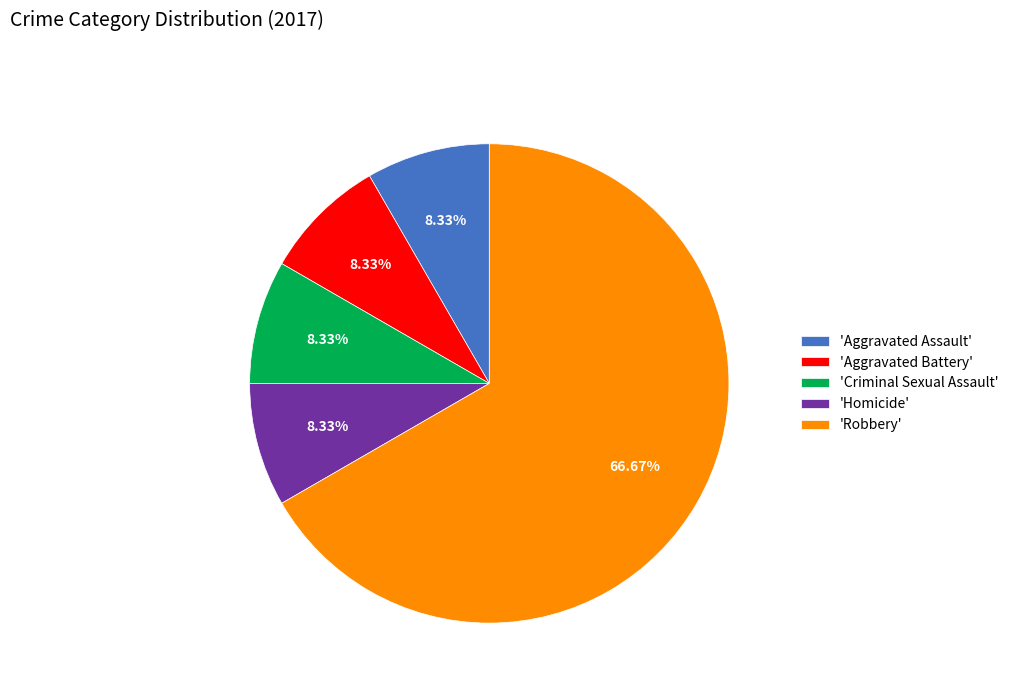

Which slice represents more than half of the pie?

'Robbery'